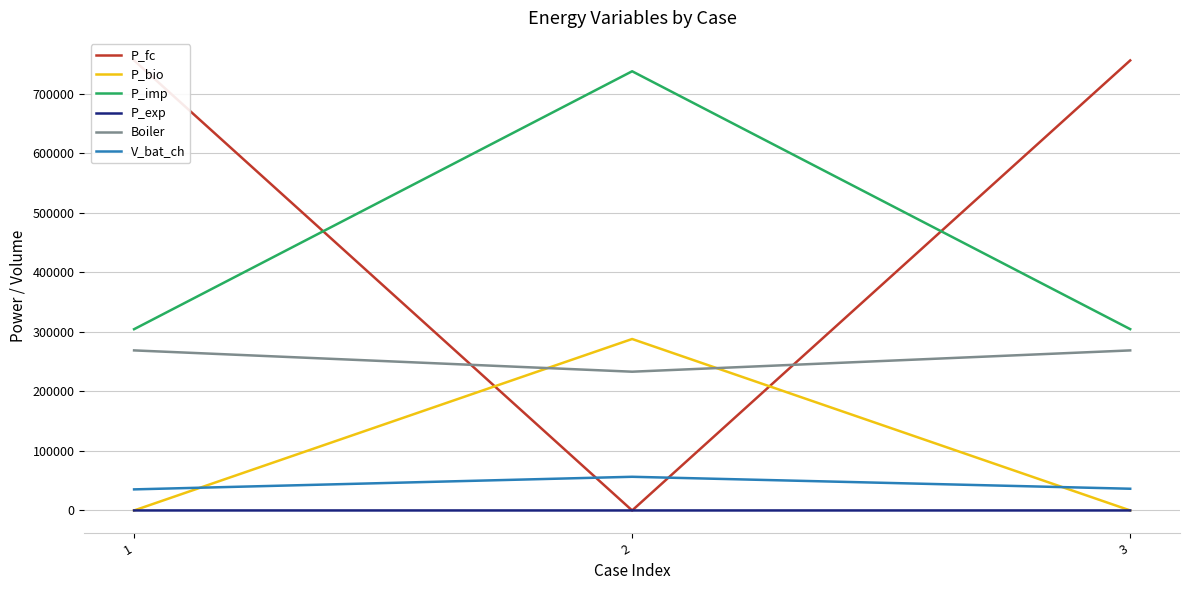

What is the sum of all P_exp values?

43.1